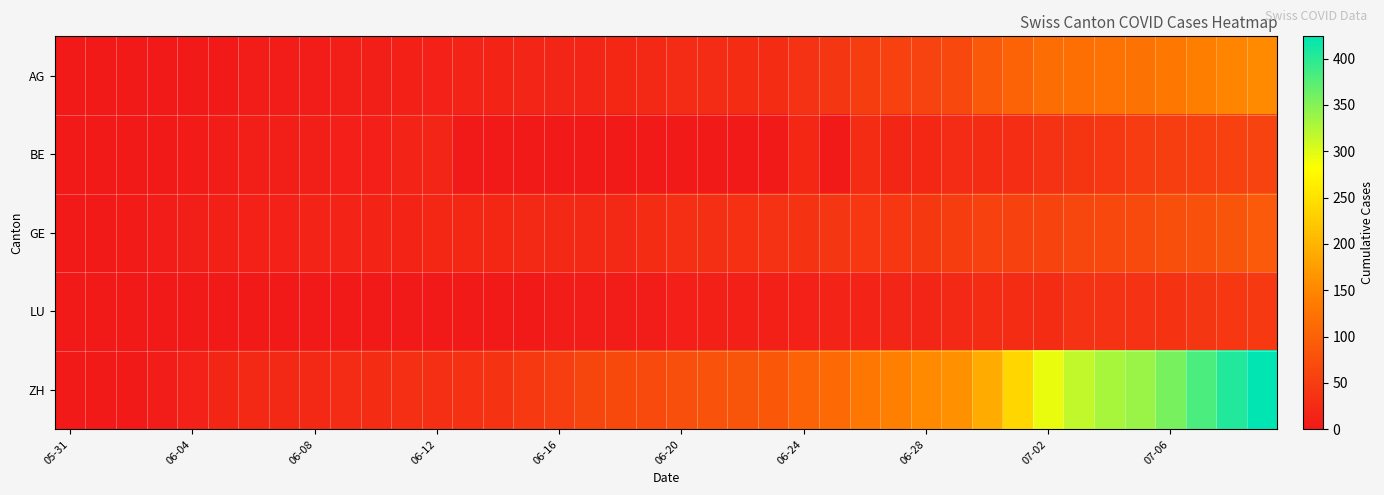

How many categories are shown in the chart?

40